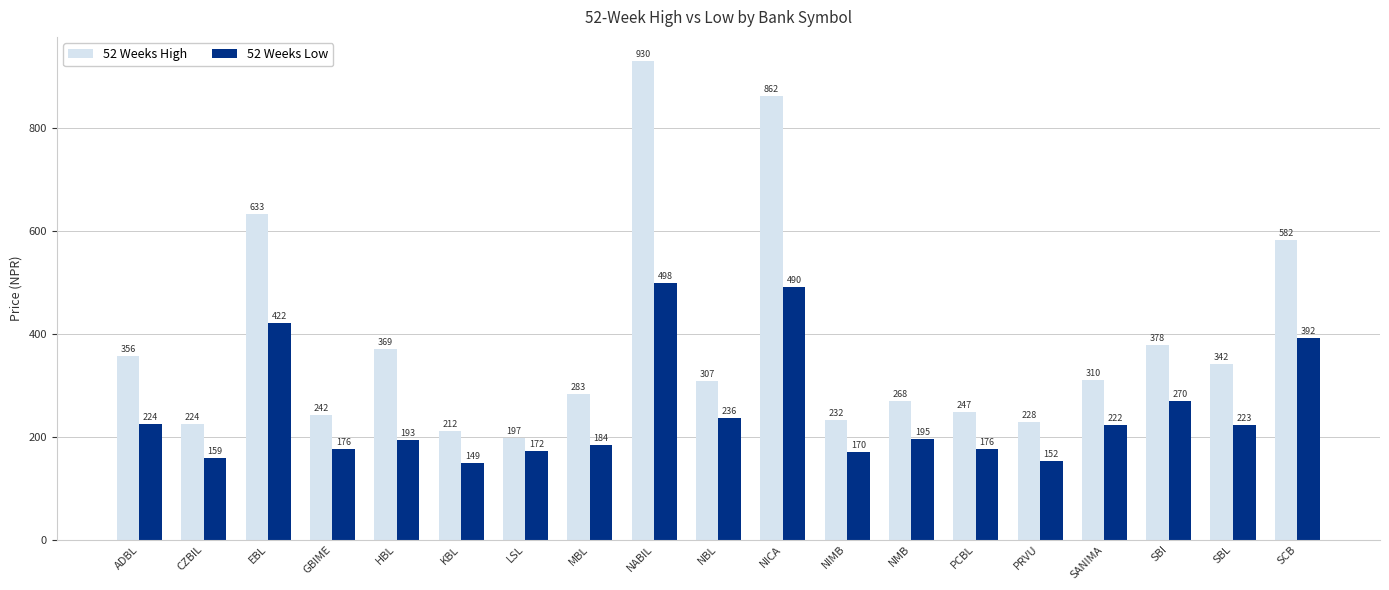

At how many categories does at least one series exceed 838?

2